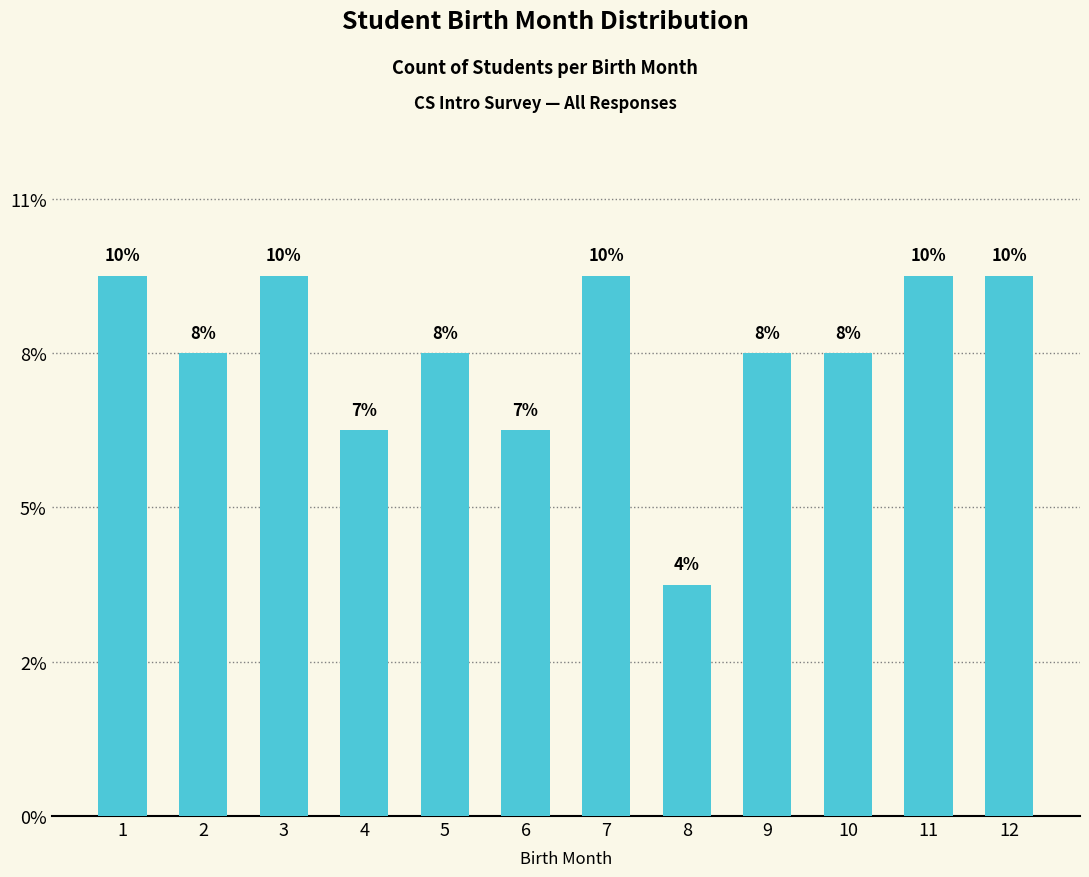

What is the smallest value displayed?

3